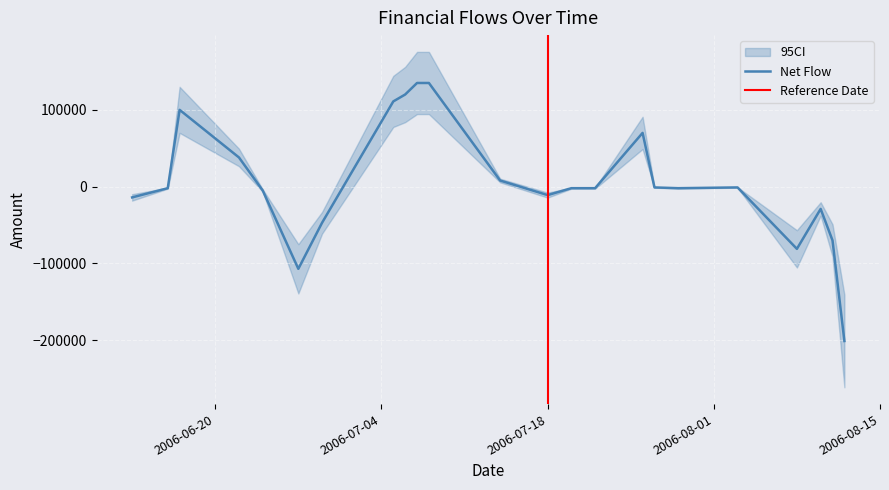

Does the chart display data point markers on the line(s)?

No